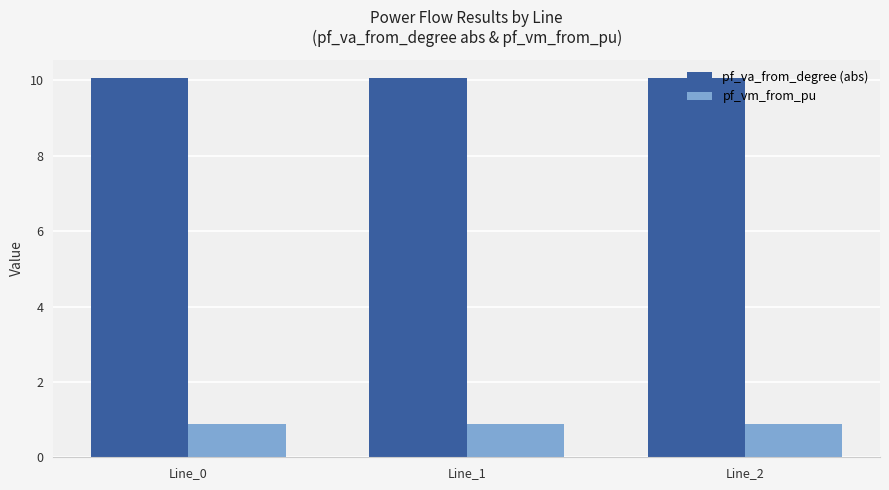

Count the pf_vm_from_pu values in the range 0 to 1.

3